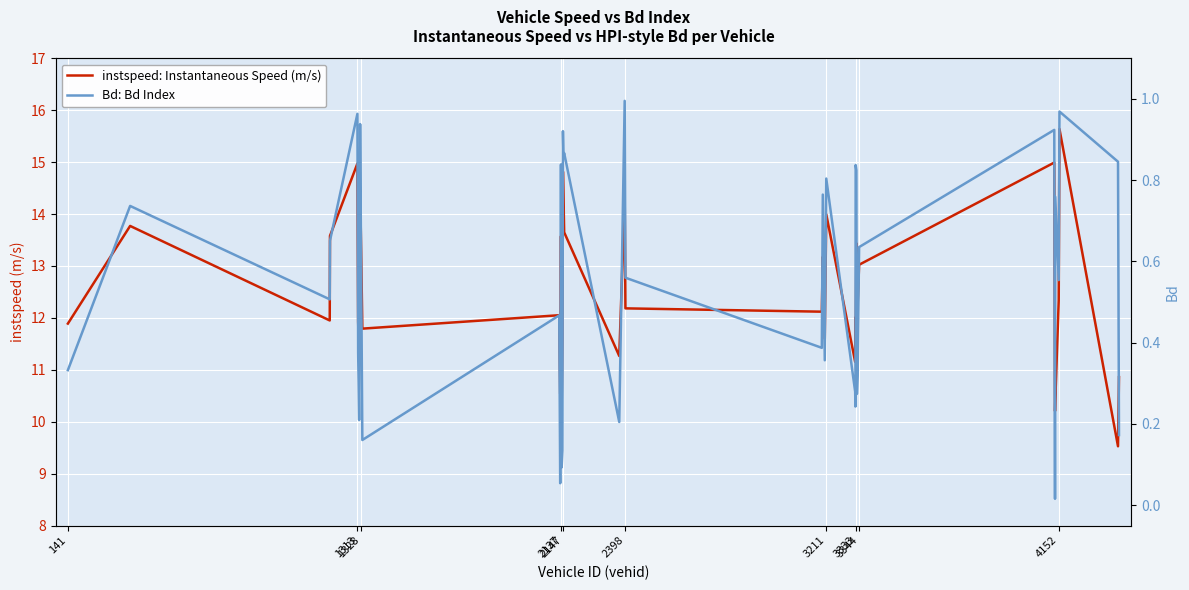

Is this an area chart (filled region under the line)?

No